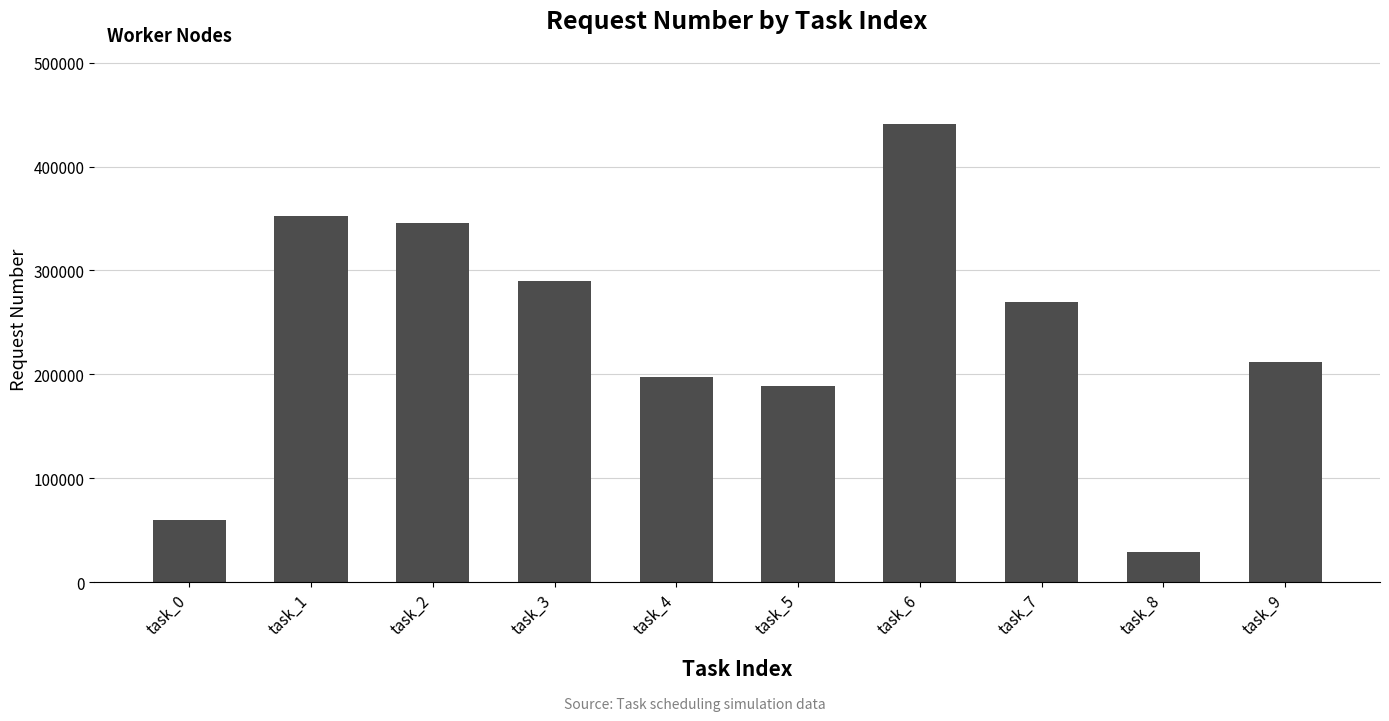

How many distinct data groups are displayed?

1